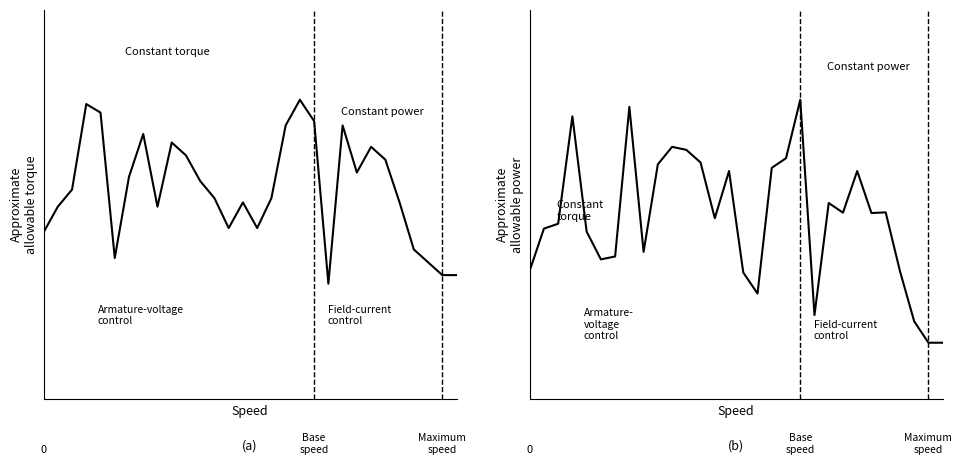

At which category does the chart reach its peak across all series?

19